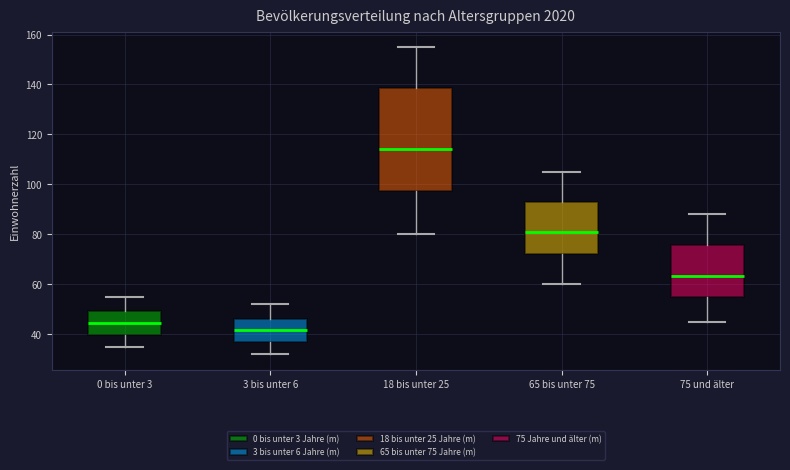

Reading left to right, transcribe this box plot: for each box, give where its median line is, the range the box spans, and where its two whiskers end, as read against the y-axis. The values are not printed on the chart, so give them approximately, as read against the axis.

0 bis unter 3: median 44, box 40 to 50, whiskers 36 to 56
3 bis unter 6: median 42, box 36 to 46, whiskers 32 to 52
18 bis unter 25: median 114, box 98 to 138, whiskers 80 to 156
65 bis unter 75: median 82, box 72 to 92, whiskers 60 to 106
75 und älter: median 64, box 56 to 76, whiskers 46 to 88